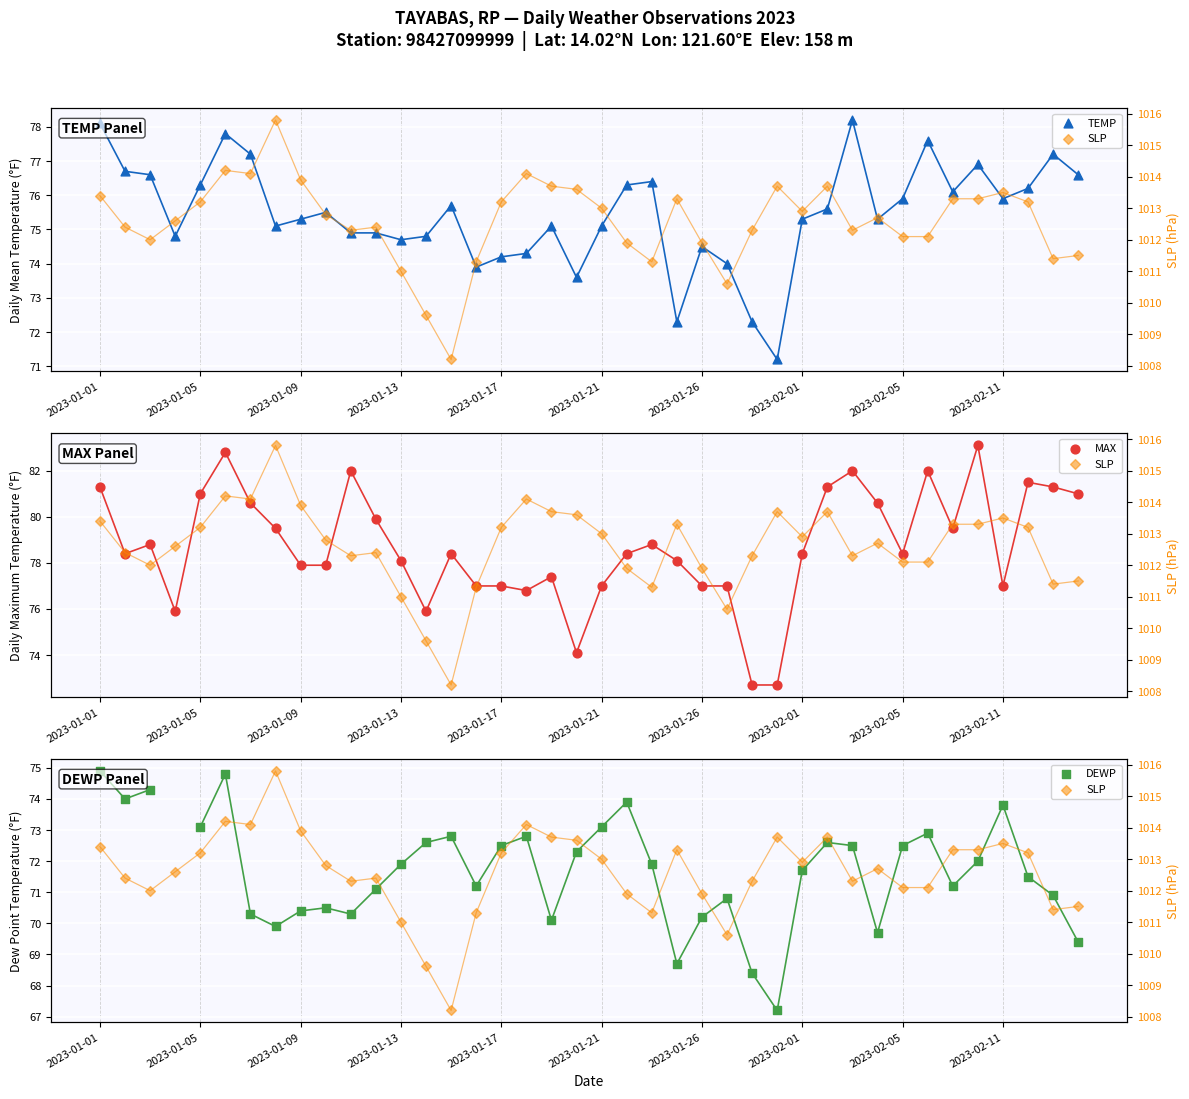

Which series has the widest spread of Y values?

MAX